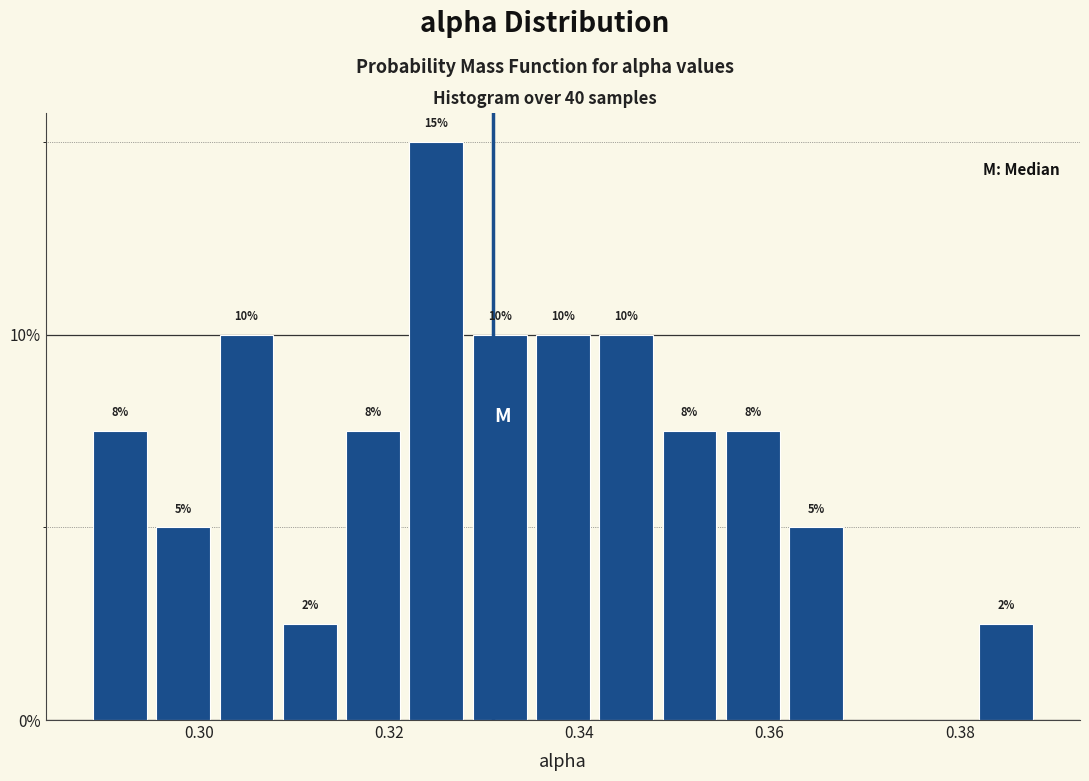

Read against the x-axis, roughly where is the centre of the tallest bar?

0.324